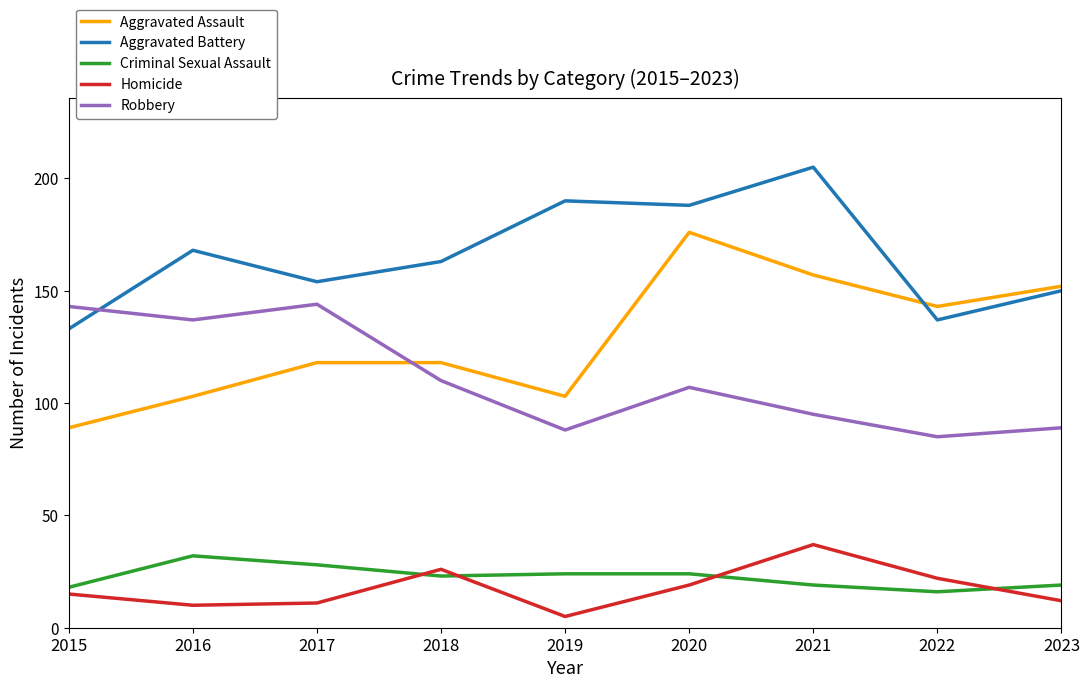

Is this an area chart (filled region under the line)?

No